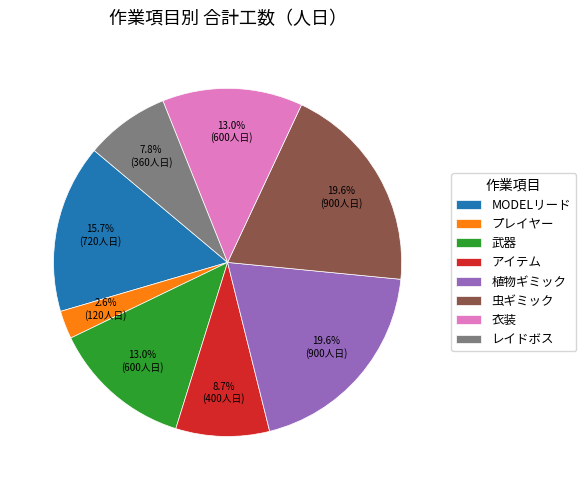

Combined, do 虫ギミック and アイテム account for over 50%?

No